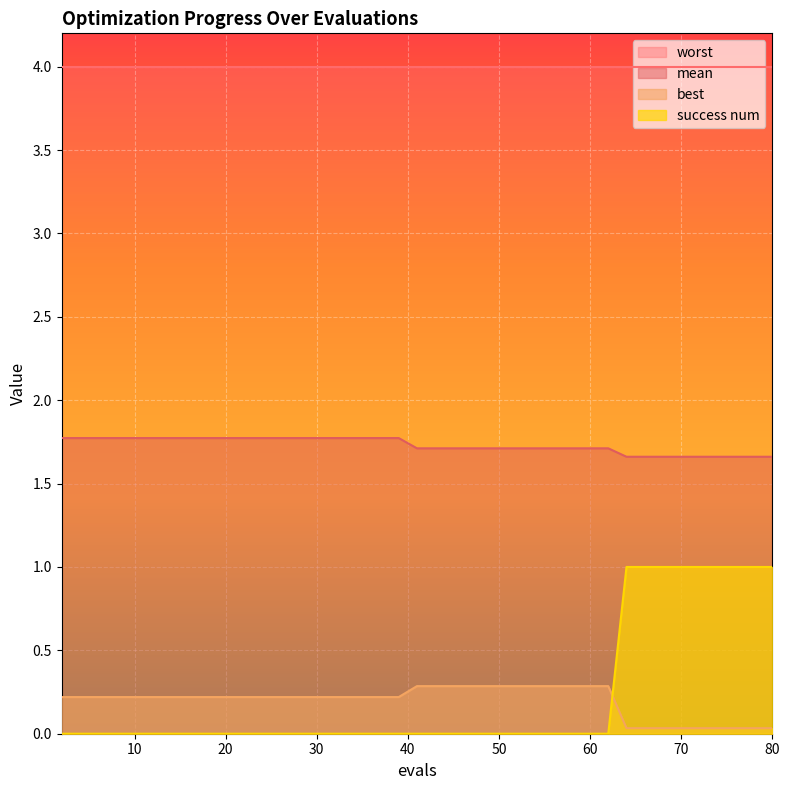

How many lines are shown in the chart?

4